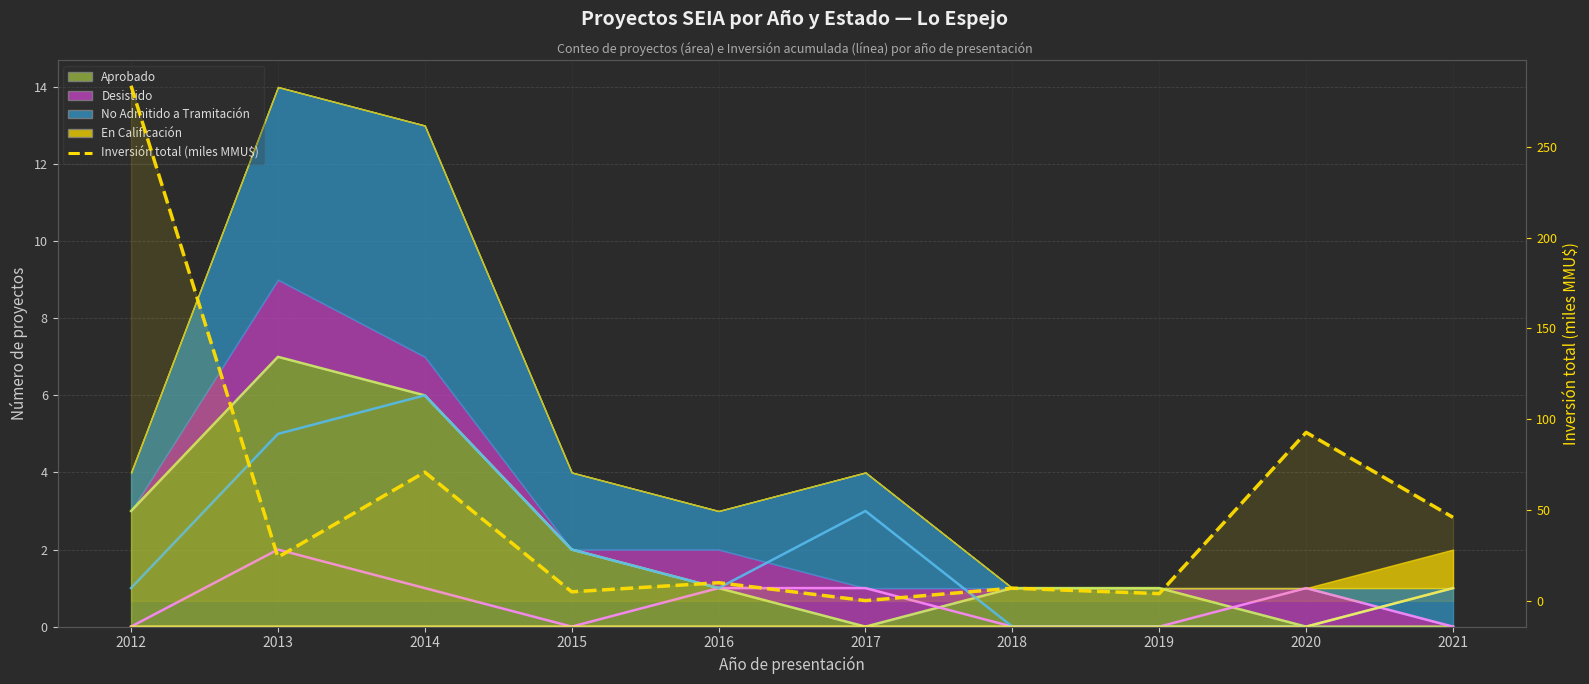

The chart shows a value of 502.8 at 2012. True or false?

False